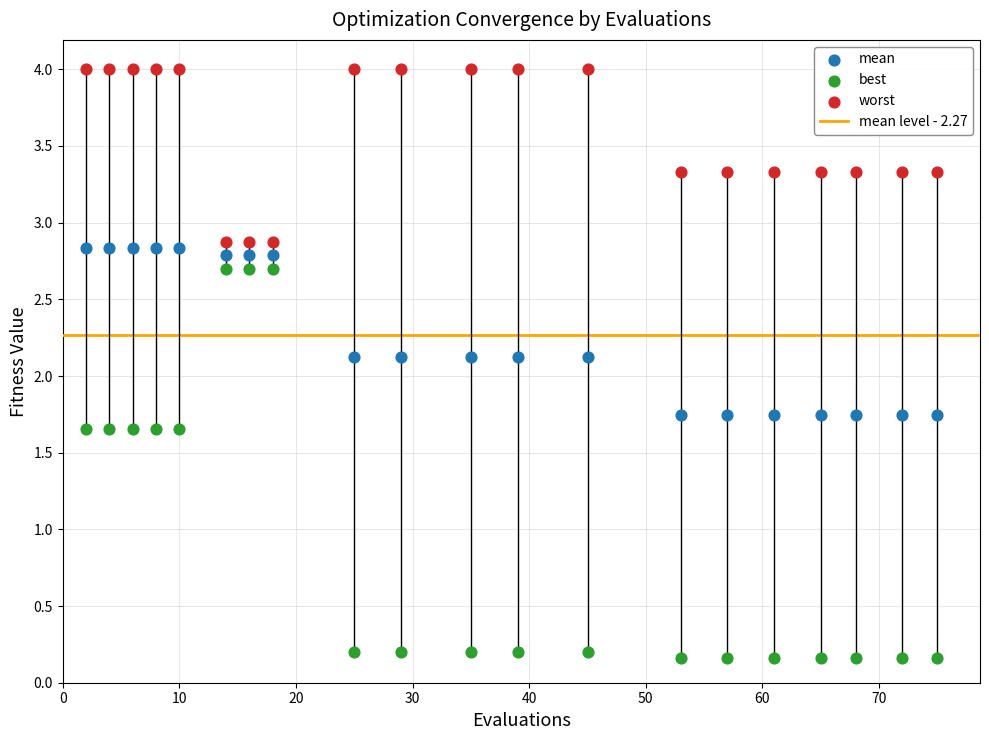

Which series has the largest Y range (max minus min)?

best